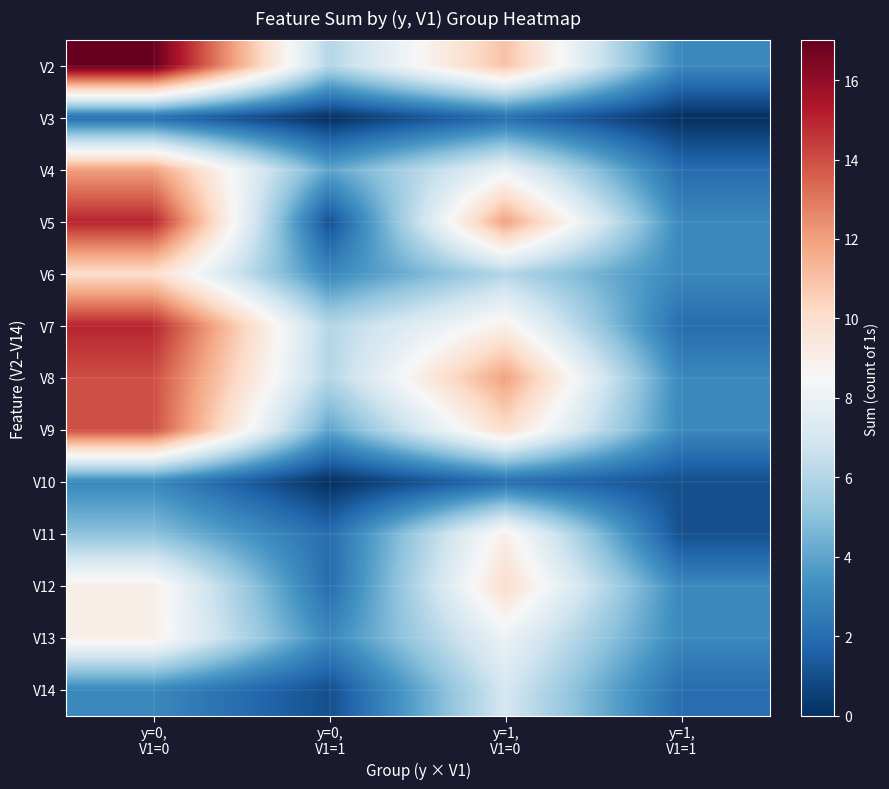

What is the total value across all series at y=0,
V1=0?

128